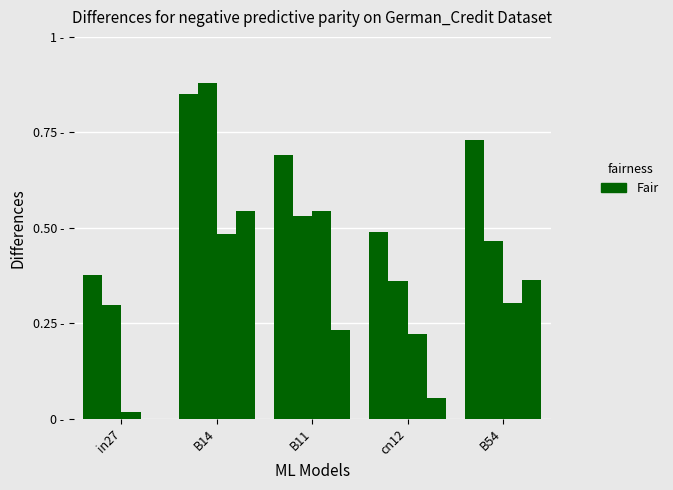

Are the bars grouped side by side (vs. stacked)?

Yes